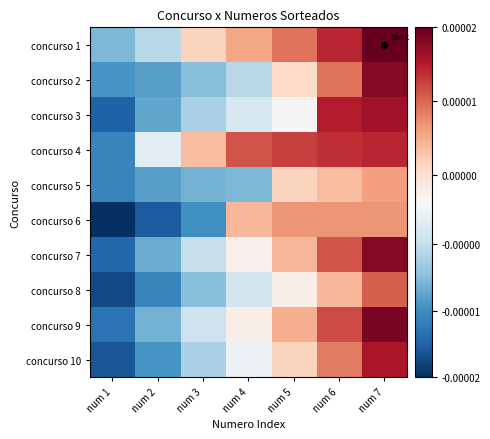

How many data points does each series have?

7